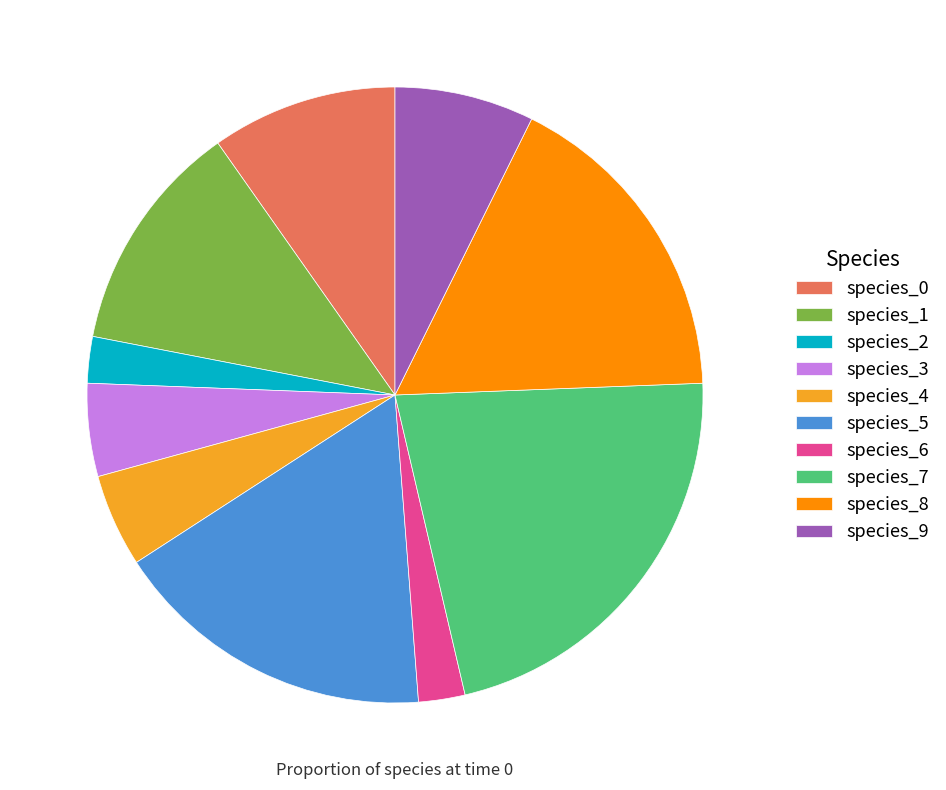

Do species_0 and species_8 together represent more than half of the pie?

No